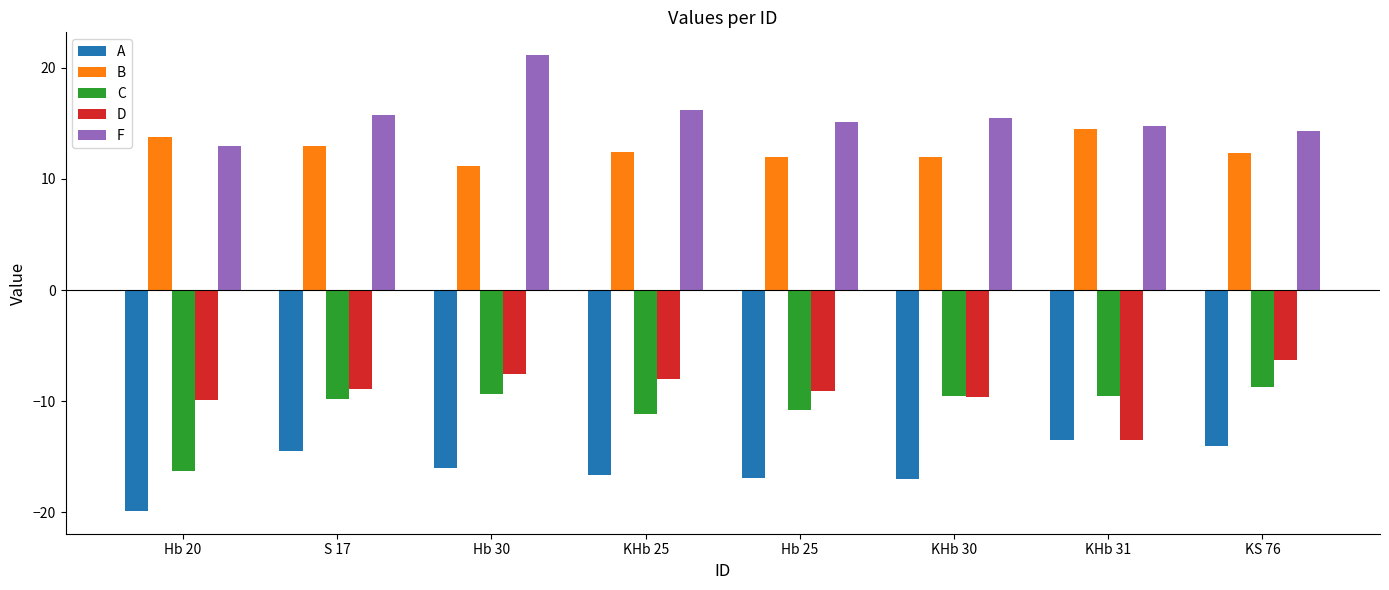

What is the spread (max minus min) of values at Hb 25?

32.1